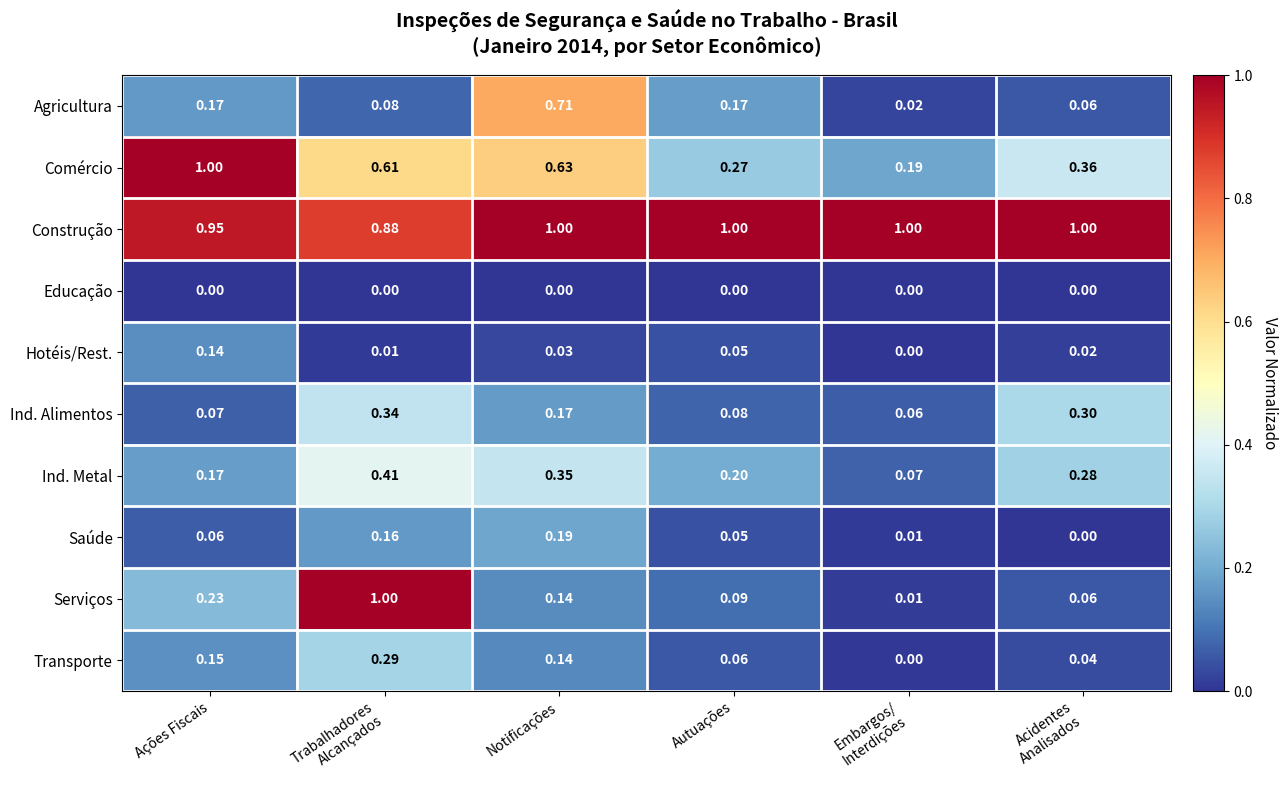

Which series has the largest total across all categories?

Construção